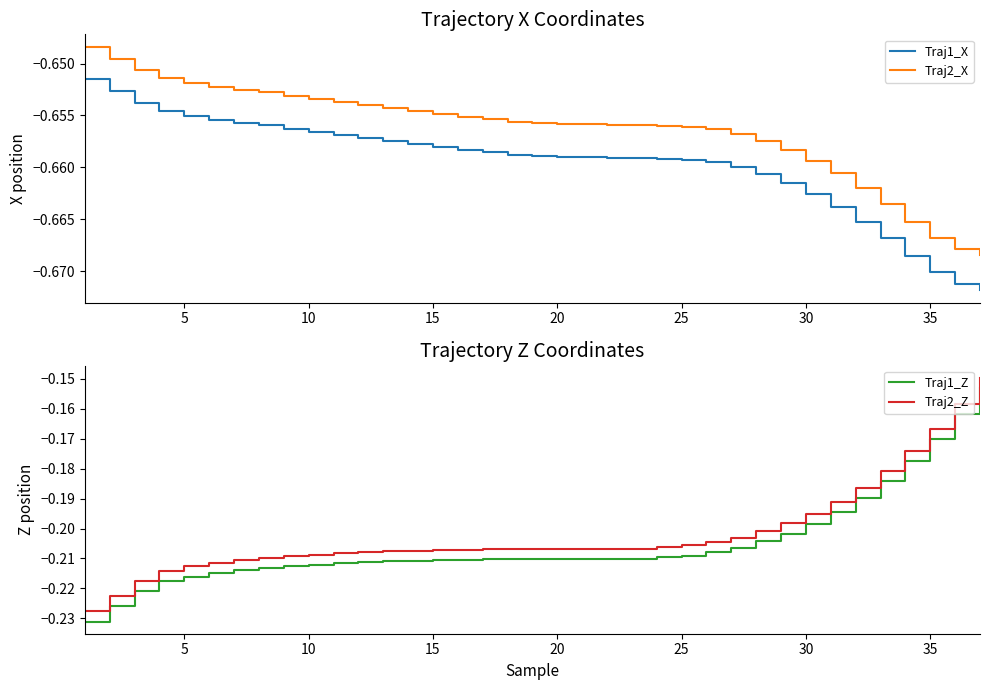

What is the sum of all Traj1_X values?

-24.4